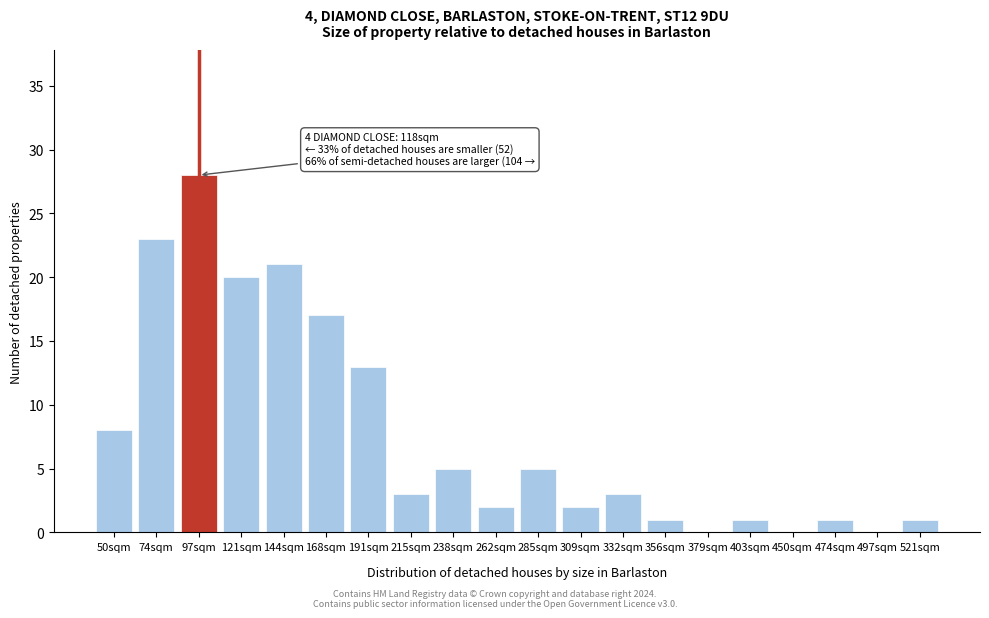

Reading left to right, list all the values displayed in this chart.

50sqm=8	74sqm=23	97sqm=28	121sqm=20	144sqm=21	168sqm=17	191sqm=13	215sqm=3	238sqm=5	262sqm=2	285sqm=5	309sqm=2	332sqm=3	356sqm=1	379sqm=0	403sqm=1	450sqm=0	474sqm=1	497sqm=0	521sqm=1